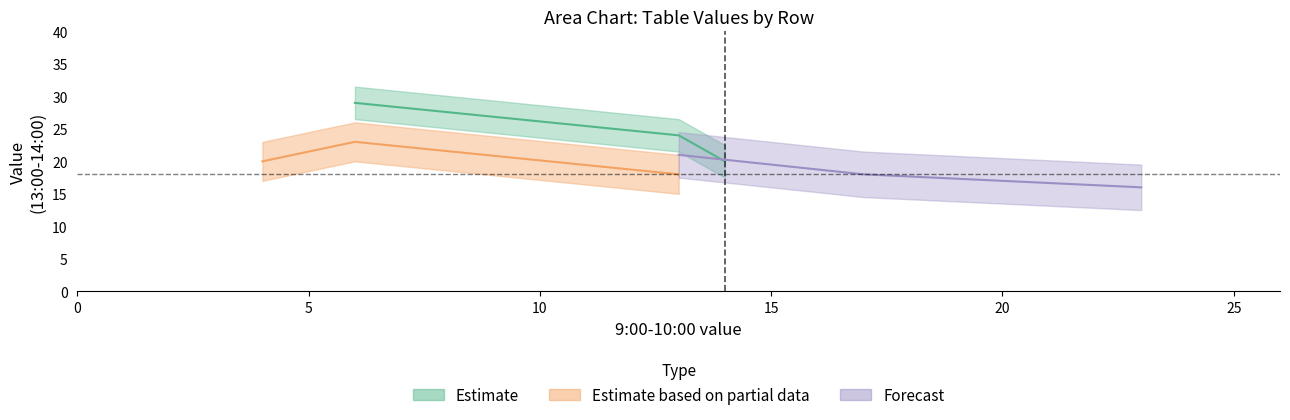

How many values exceed 14?

2